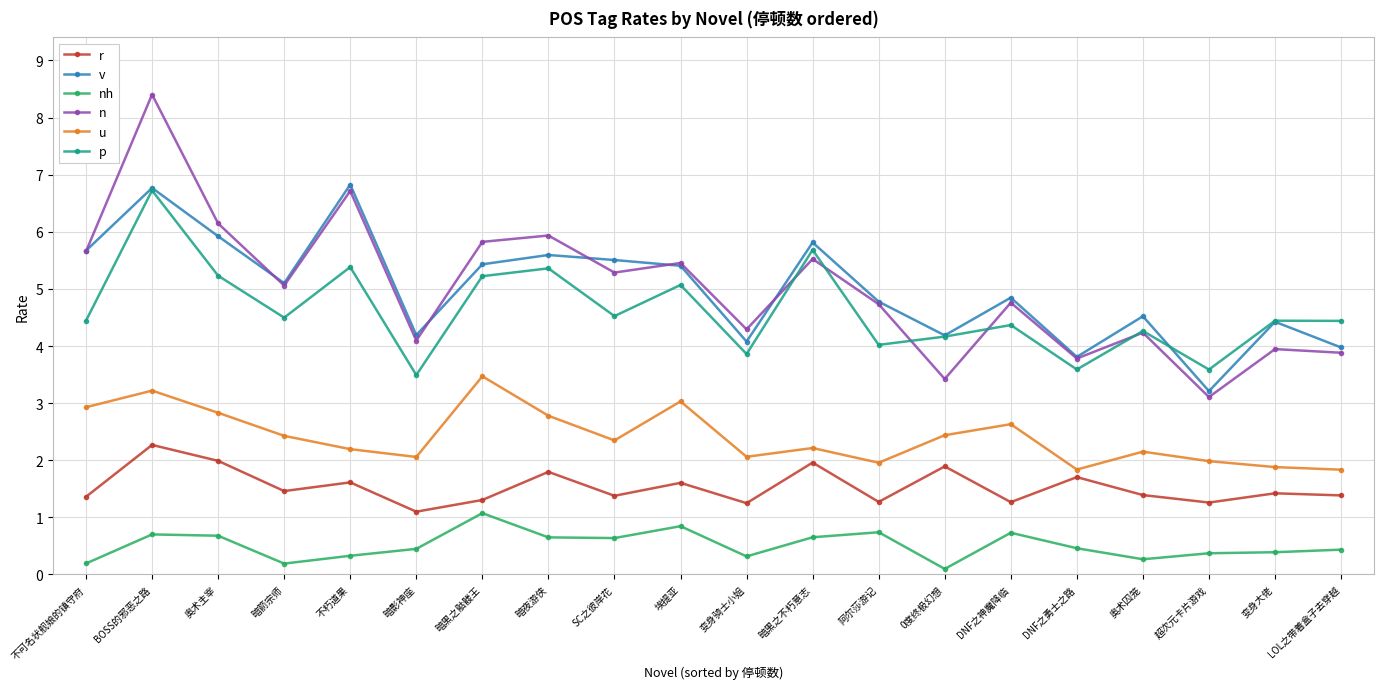

True or false: n and r cross at least once.

False